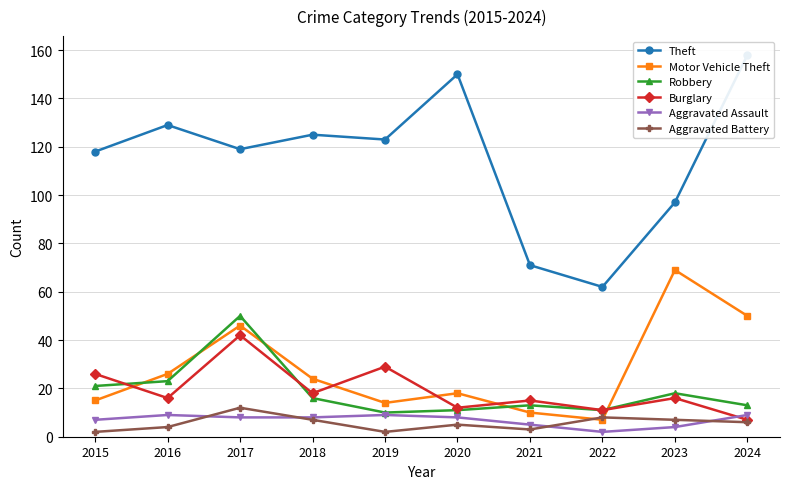

What is the sum of the Burglary values at 2022 and 2019?

40